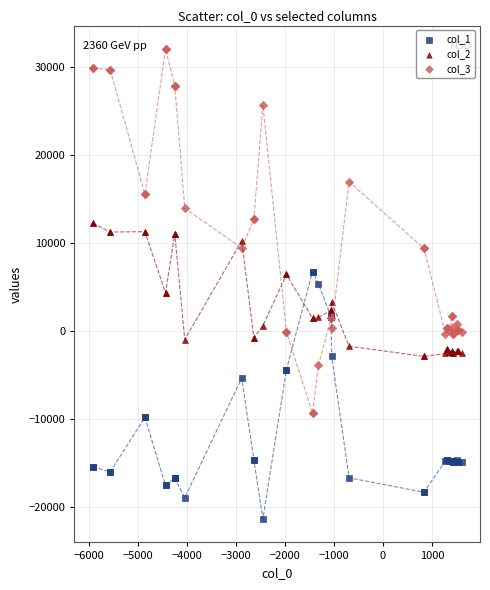

Which series contains the highest Y value?

col_3